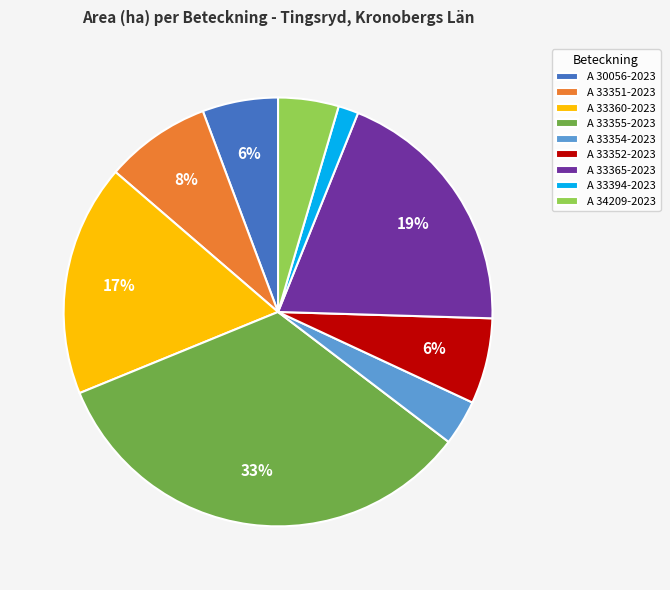

What percentage is the A 30056-2023 slice, to the nearest percent?

6%